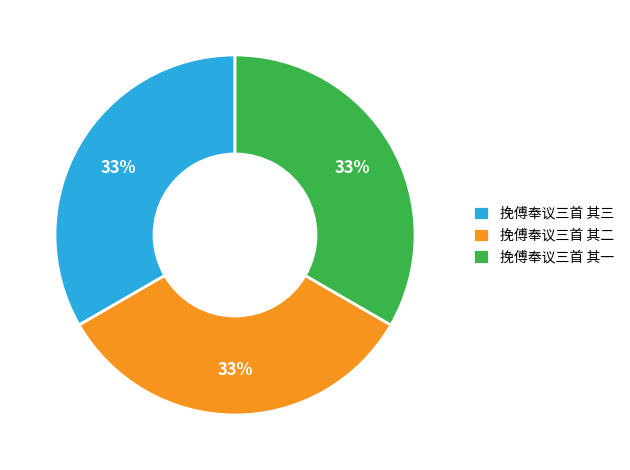

What is the ratio of the value at 挽傅奉议三首 其三 to the value at 挽傅奉议三首 其二?

1.0